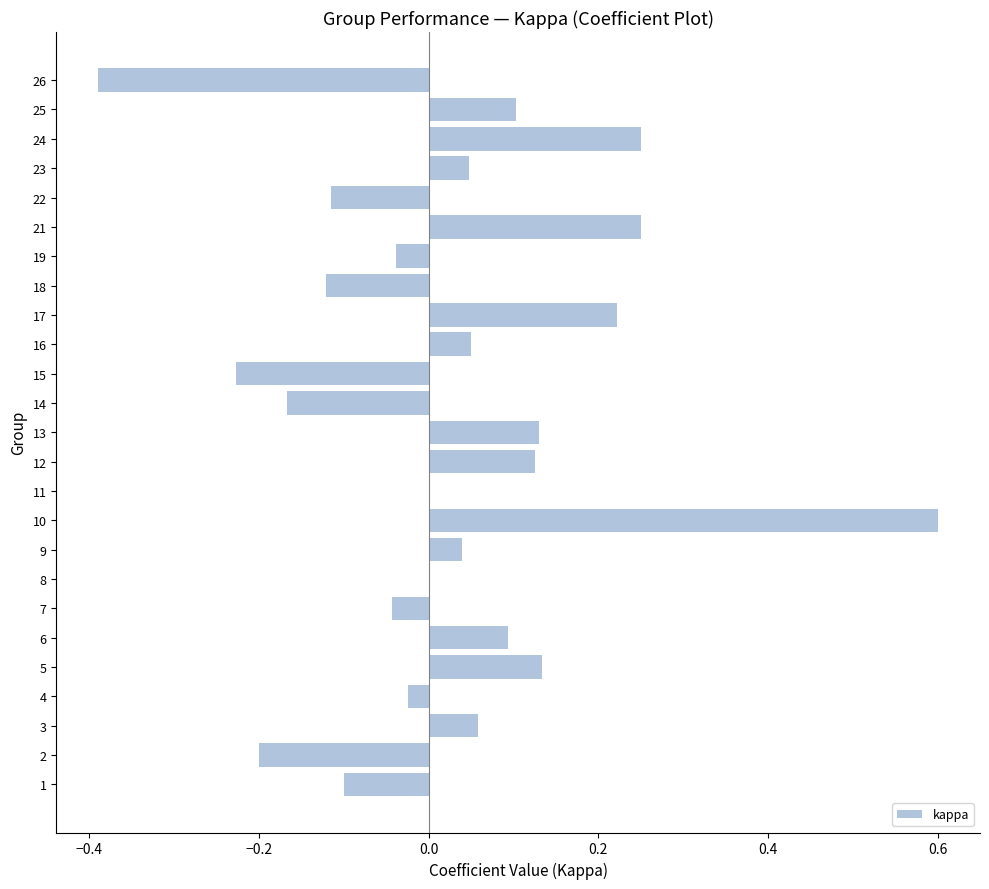

What is the greatest value displayed?

0.6